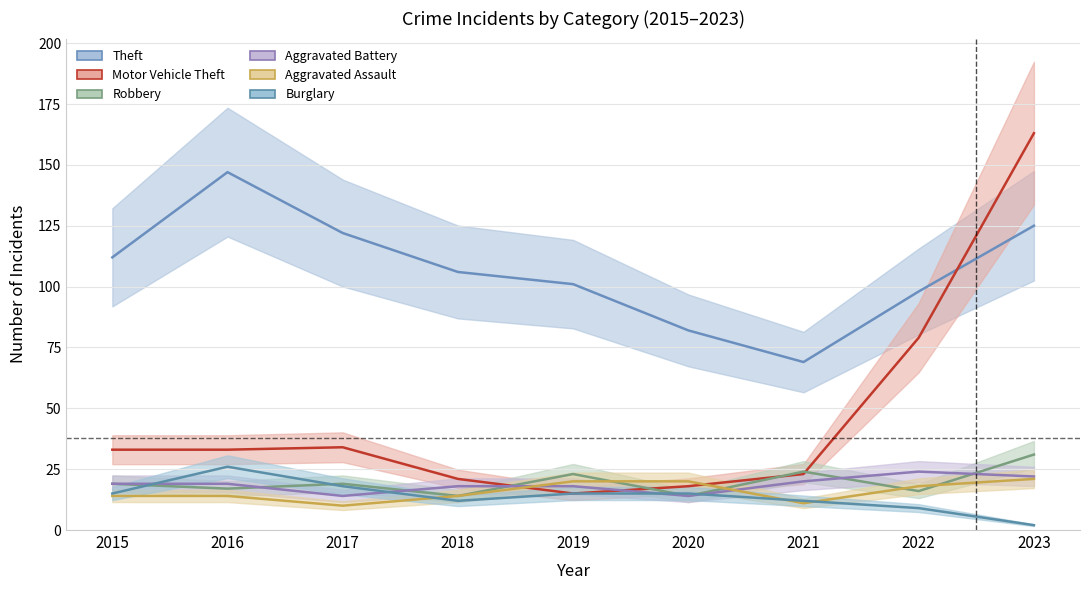

The value of Theft at 2015 is 60. True or false?

False